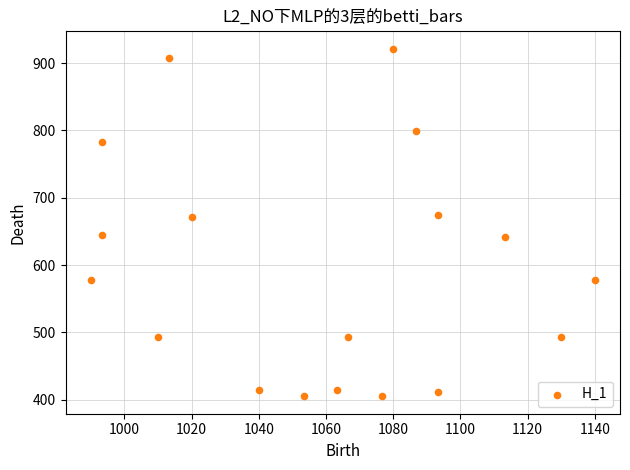

What is the range of Y values (max minus min)?

516.4